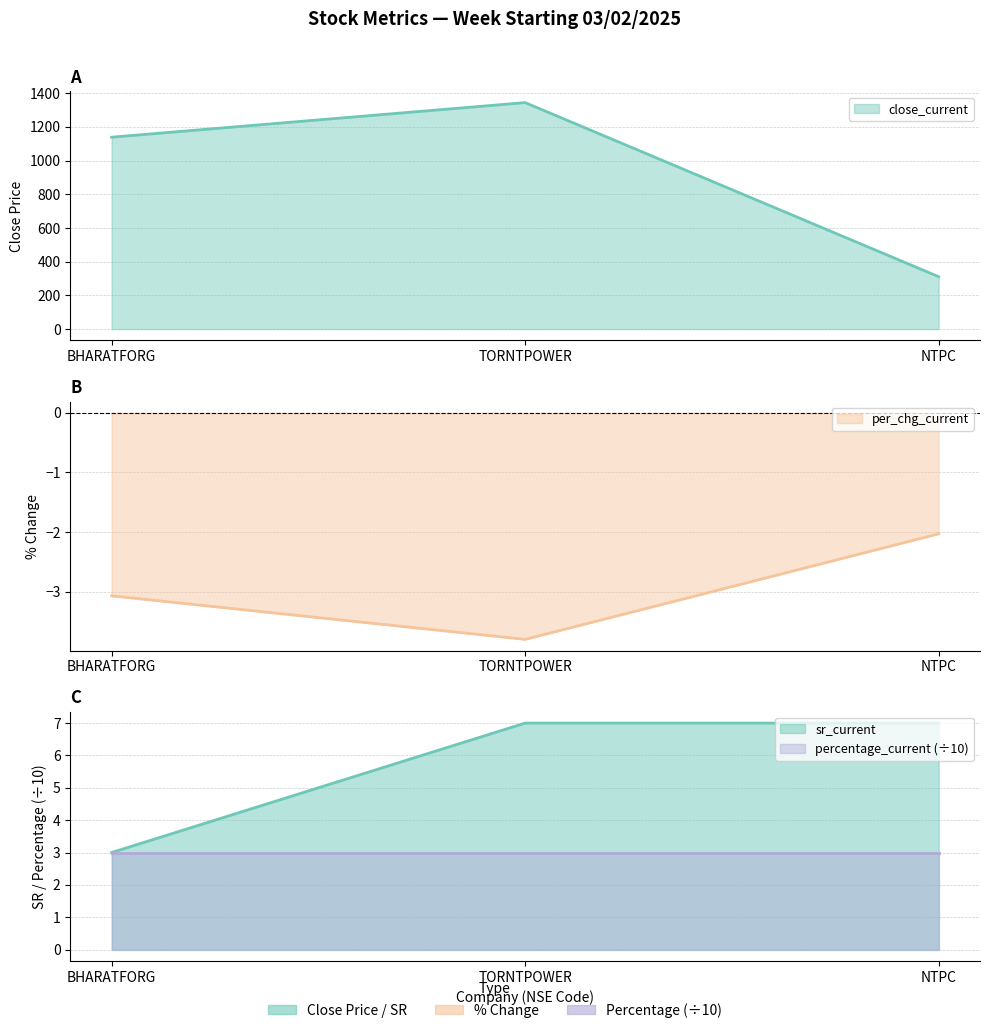

What is the lowest value of the NTPC series?

-2.0